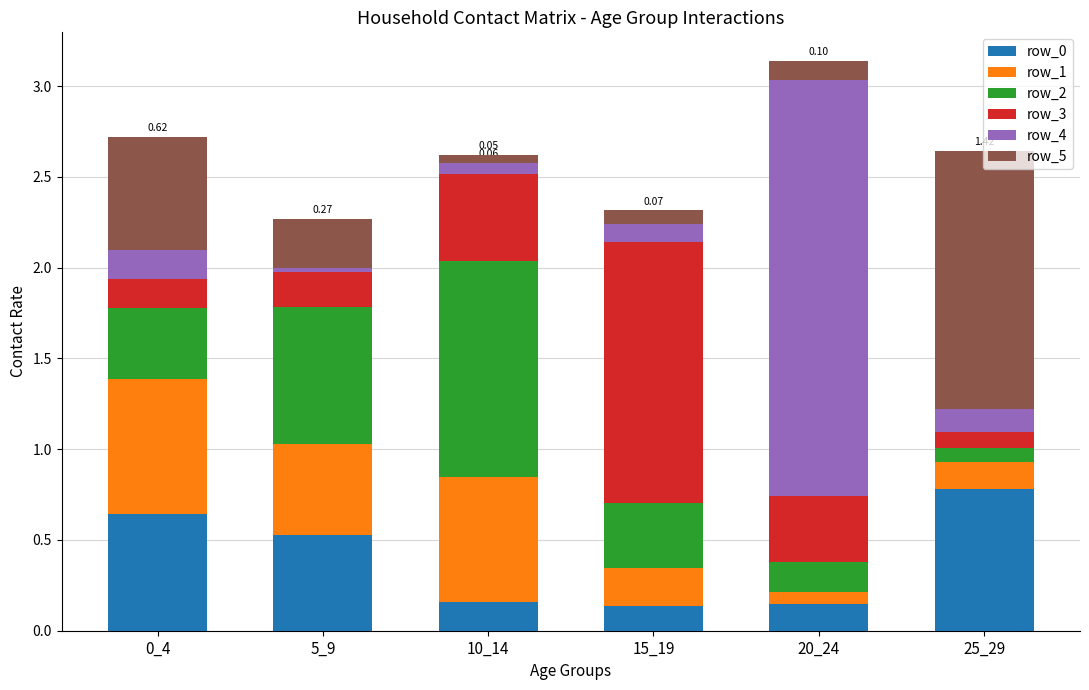

What is the total value across all series at 15_19?

2.3